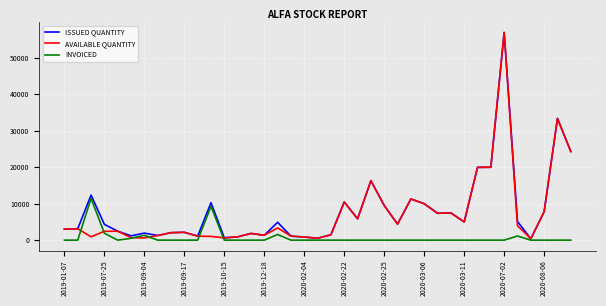

What is the greatest value displayed?

57000